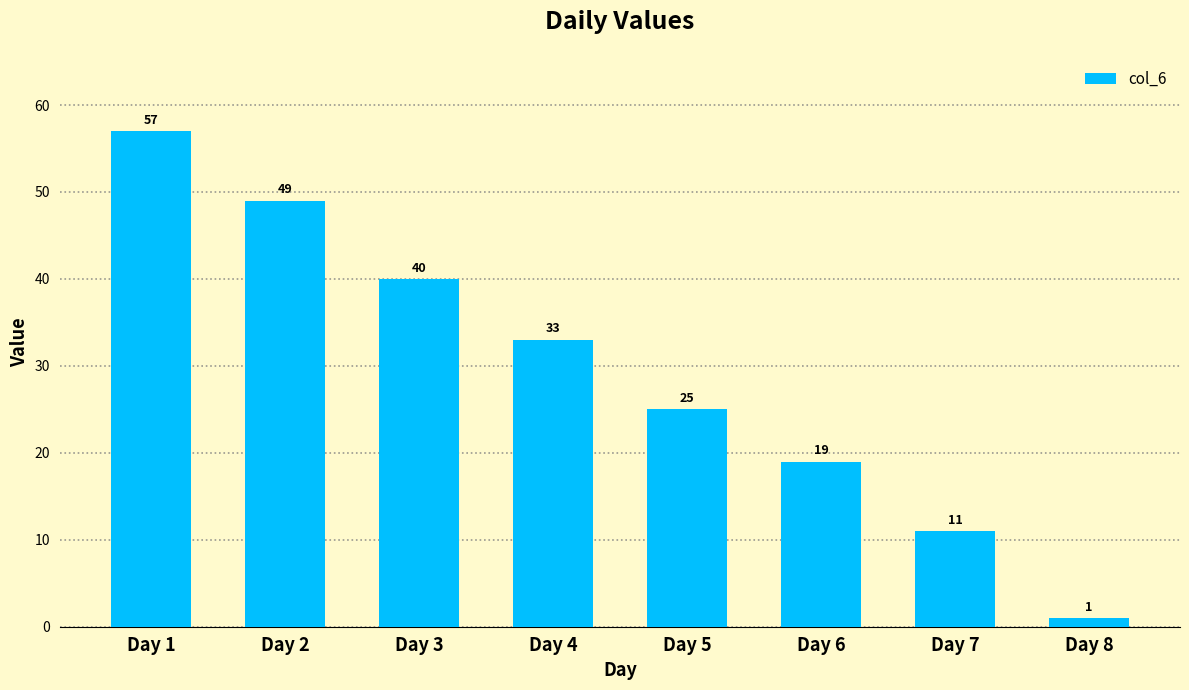

The value at Day 5 is 44. True or false?

False